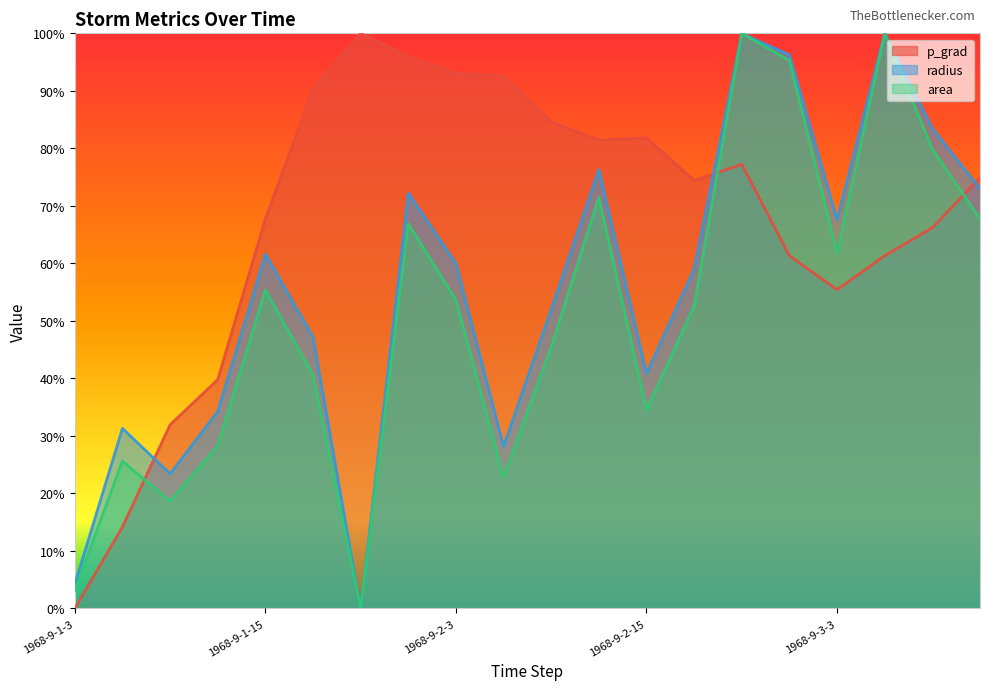

What are all the series names shown in the legend?

p_grad, radius, area